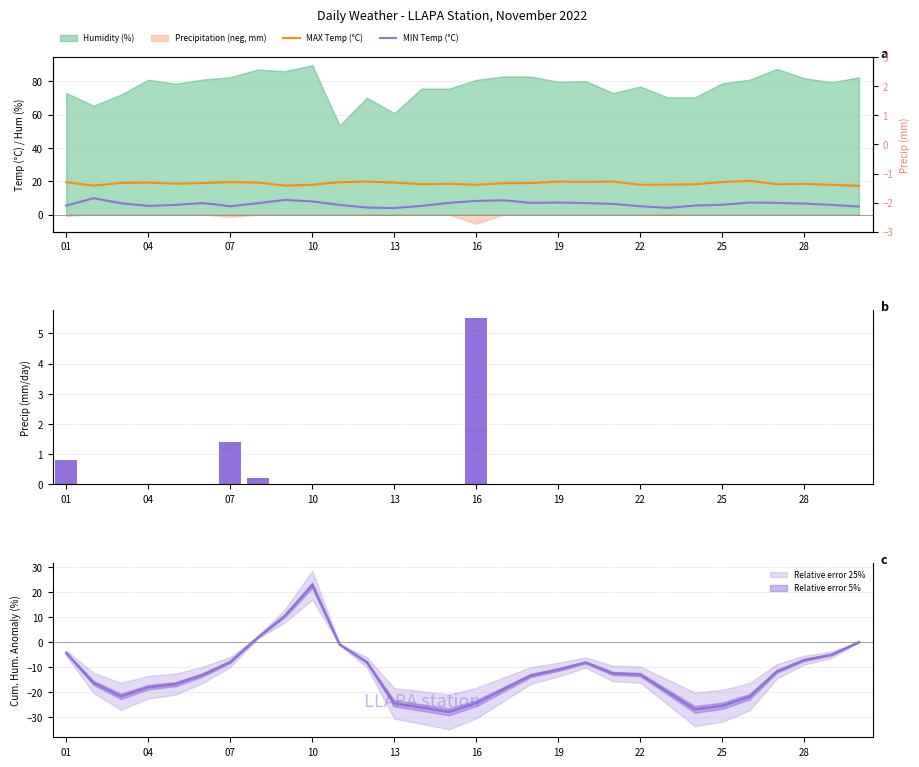

What is the sum of all MIN Temp (°C) values?

190.5